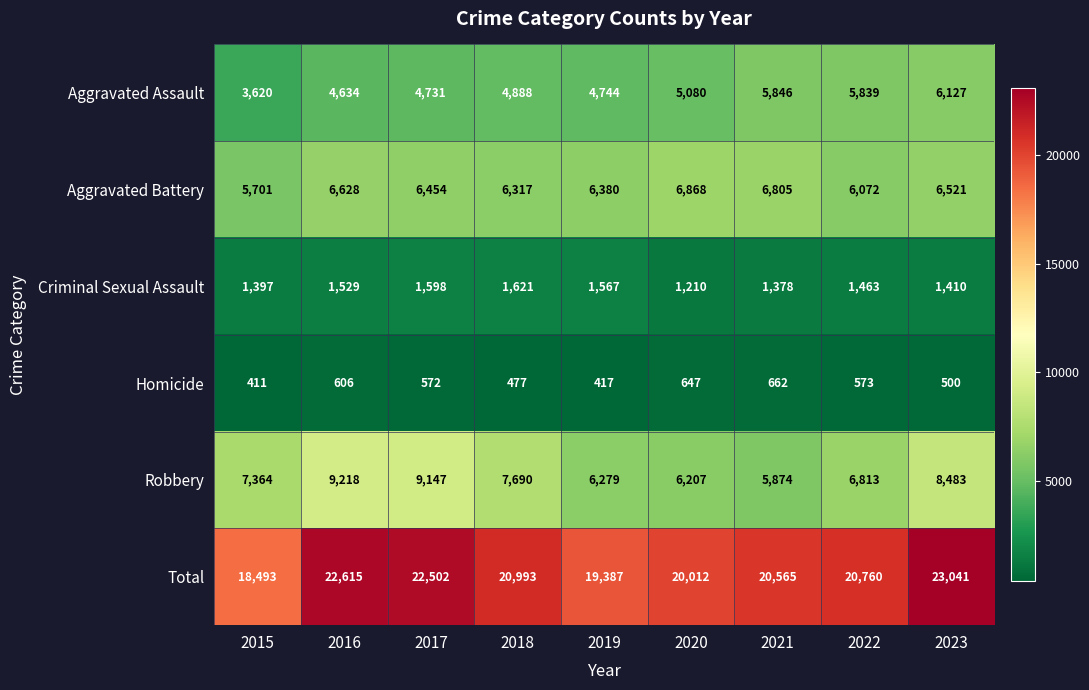

Rank the series by their maximum value, from lowest to highest.

Homicide, Criminal Sexual Assault, Aggravated Assault, Aggravated Battery, Robbery, Total